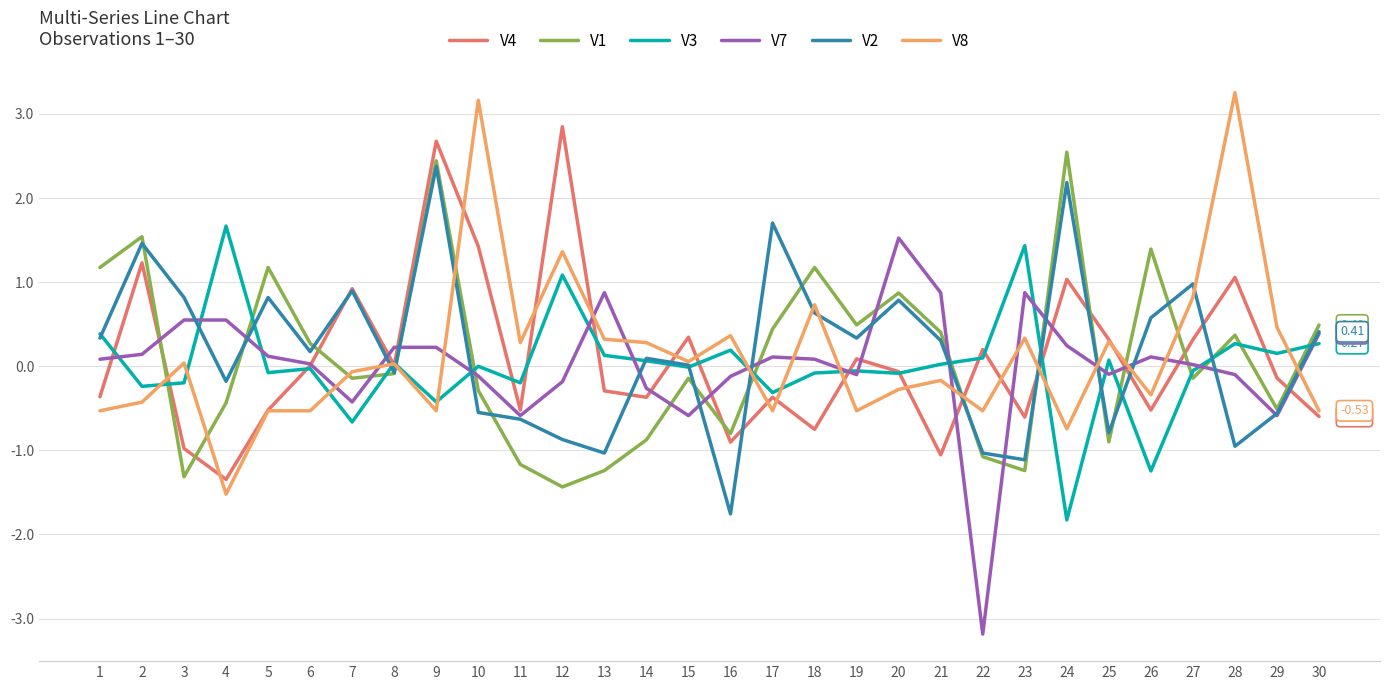

How many values in V8 are above zero?

15